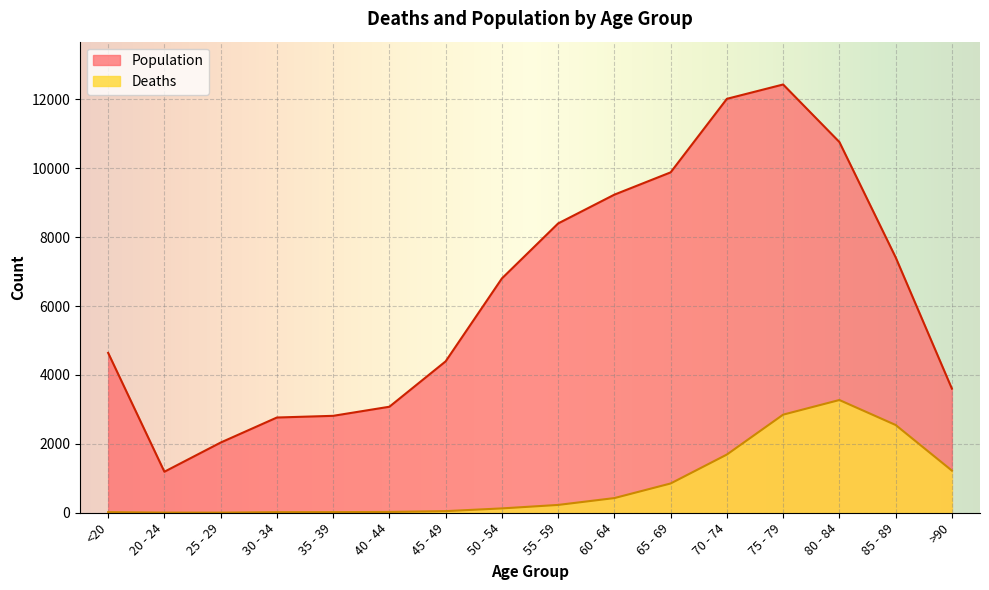

How many series are shown in this chart?

2